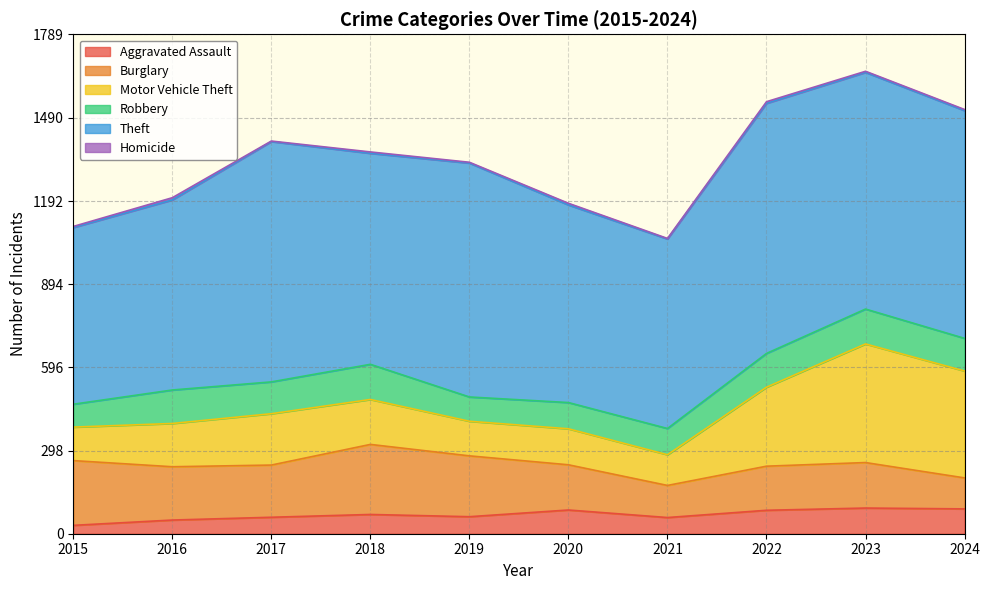

The value of Aggravated Assault at 2021 is 21. True or false?

False